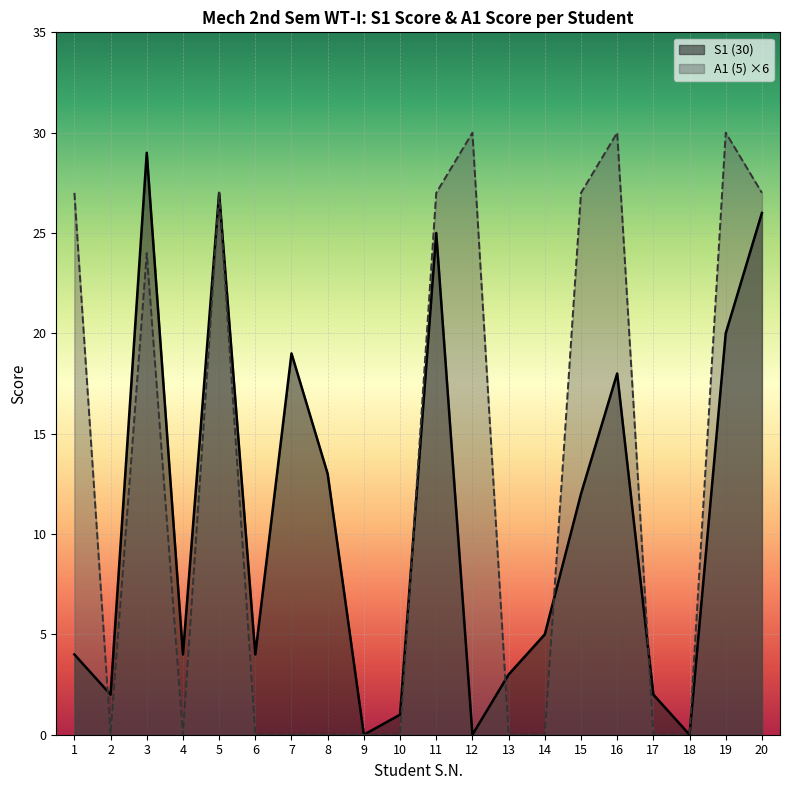

Rank the categories by S1 (30) value from highest to lowest.

3, 5, 20, 11, 19, 7, 16, 8, 15, 14, 1, 4, 6, 13, 2, 17, 10, 9, 12, 18